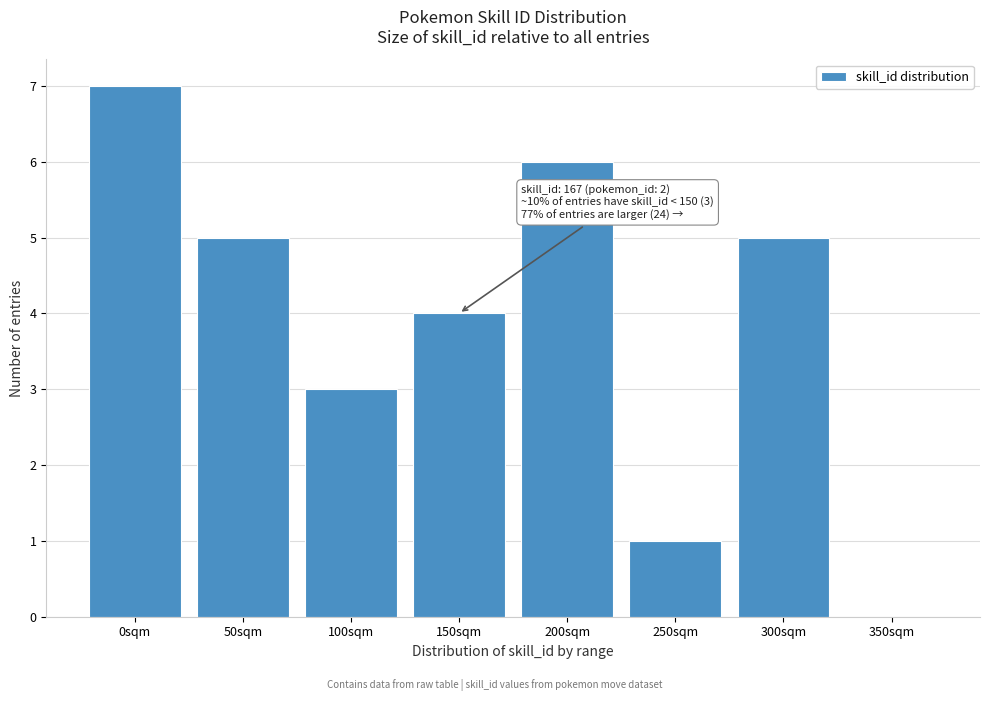

Reading right to left, what are all the values shown in this chart?

350sqm=0	300sqm=5	250sqm=1	200sqm=6	150sqm=4	100sqm=3	50sqm=5	0sqm=7